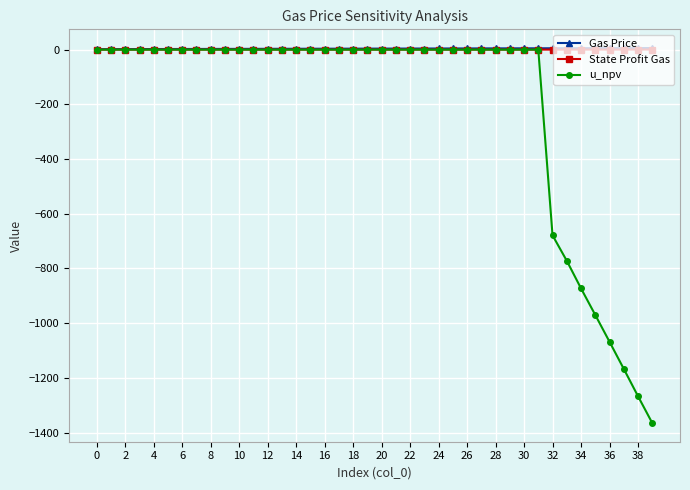

Is this an area chart (filled region under the line)?

No